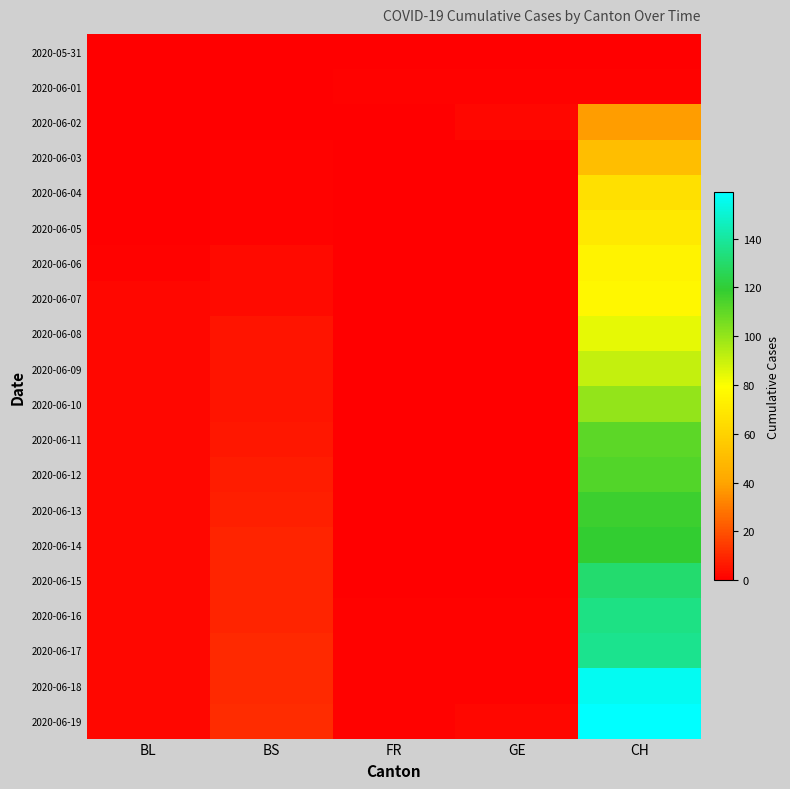

At which category does the chart reach its minimum across all series?

BL